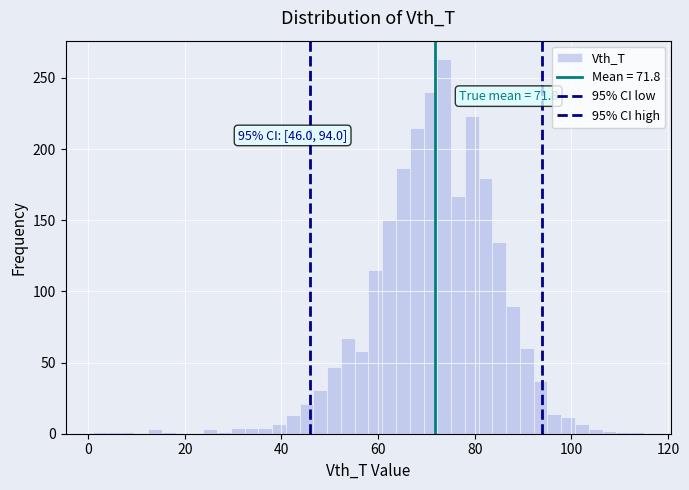

Around what value on the x-axis is the tallest bar? Give the approximate position of its centre, as read against the axis.

74